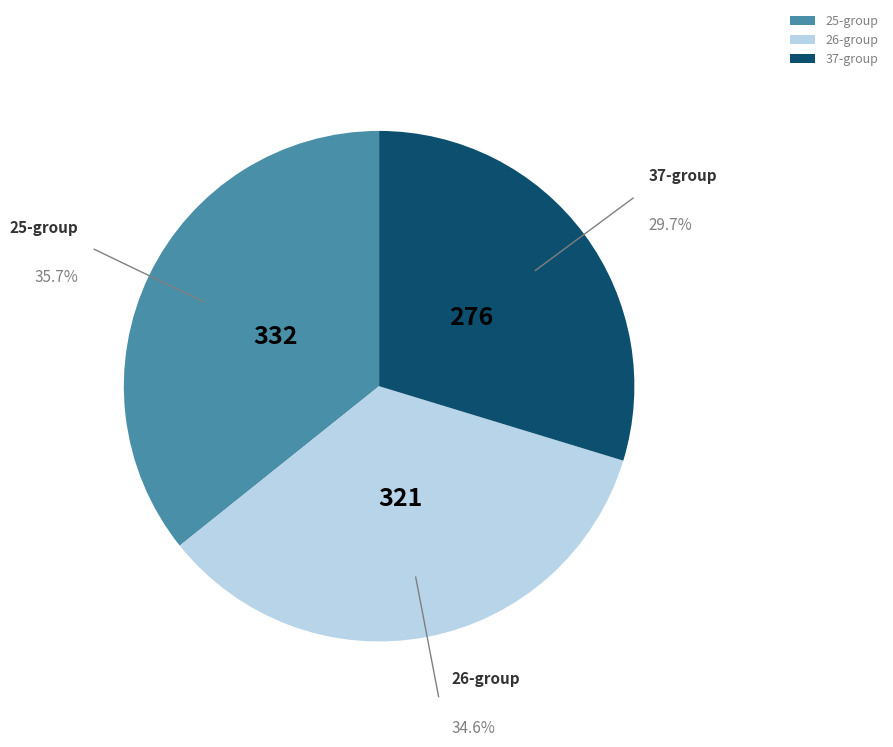

What is the ratio of the value at 26-group to the value at 37-group?

1.2